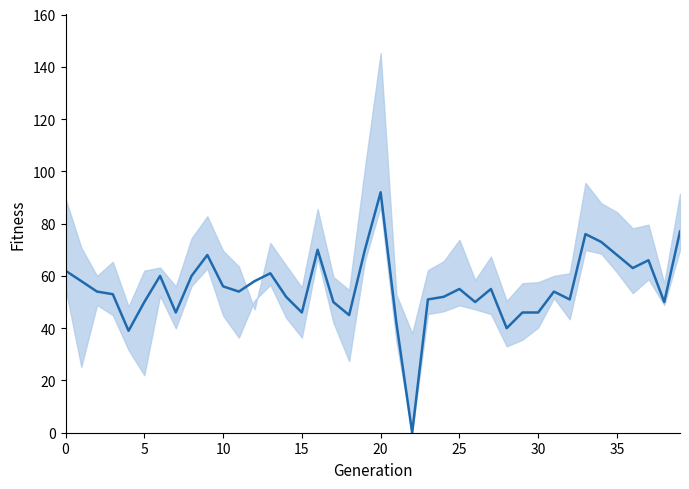

Is it true that the value at 33 is 76?

True